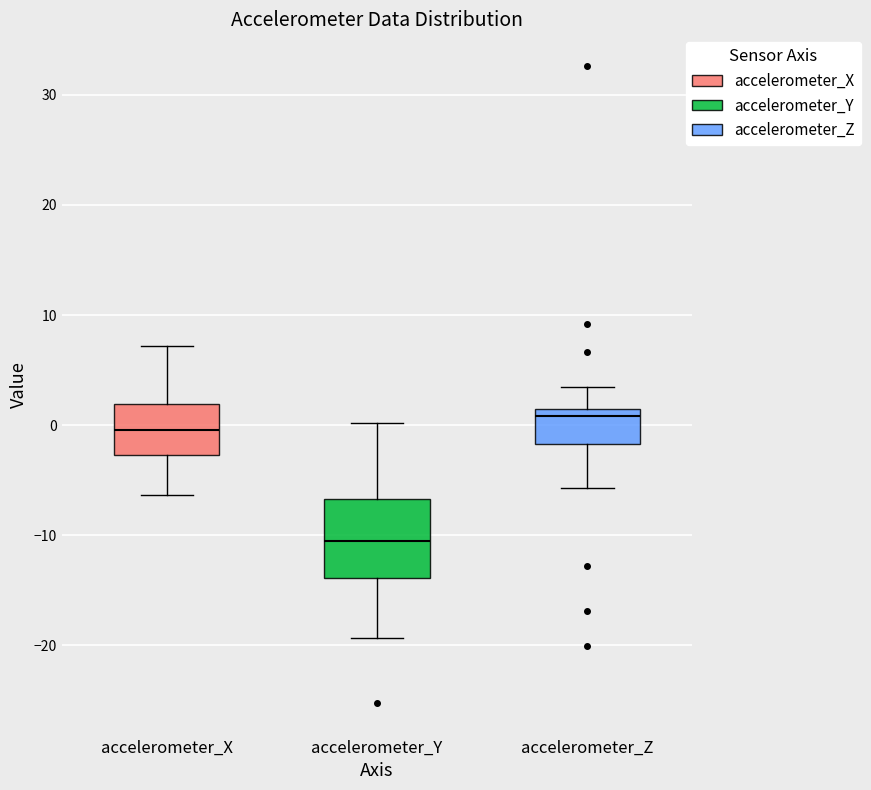

Where does the upper whisker of the box for accelerometer_Y end on the y-axis? The values are not printed on the chart, so give them approximately, as read against the axis.

0